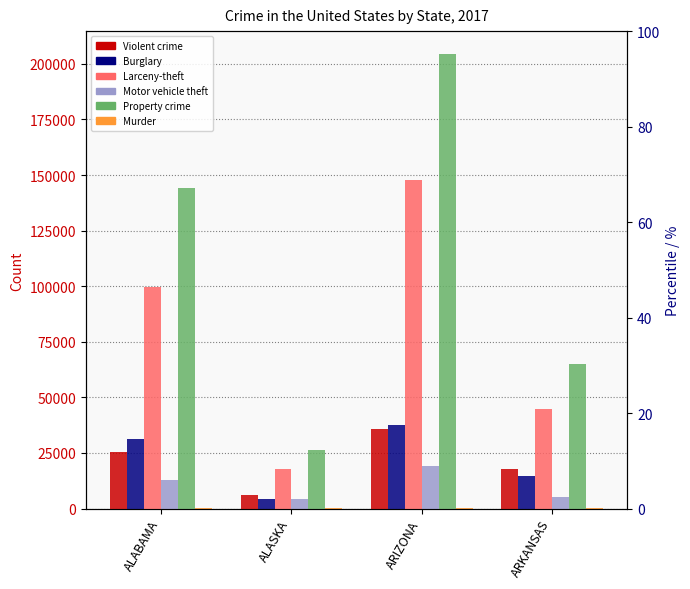

What is the sum of the Motor vehicle theft values at ALASKA and ARIZONA?

23316